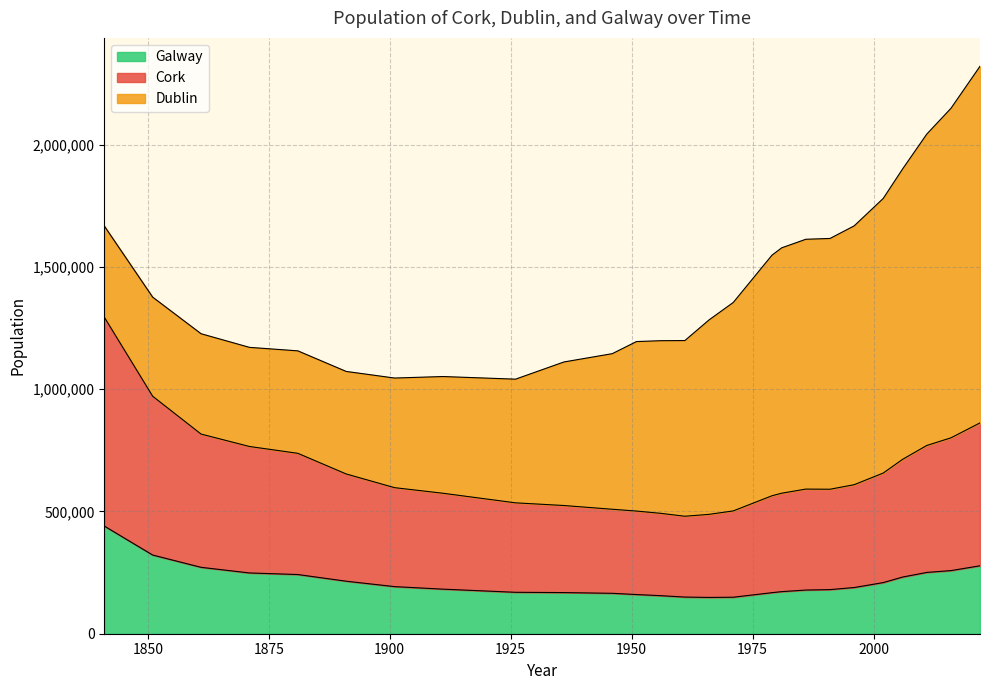

Where is the first local minimum for Galway?

1966